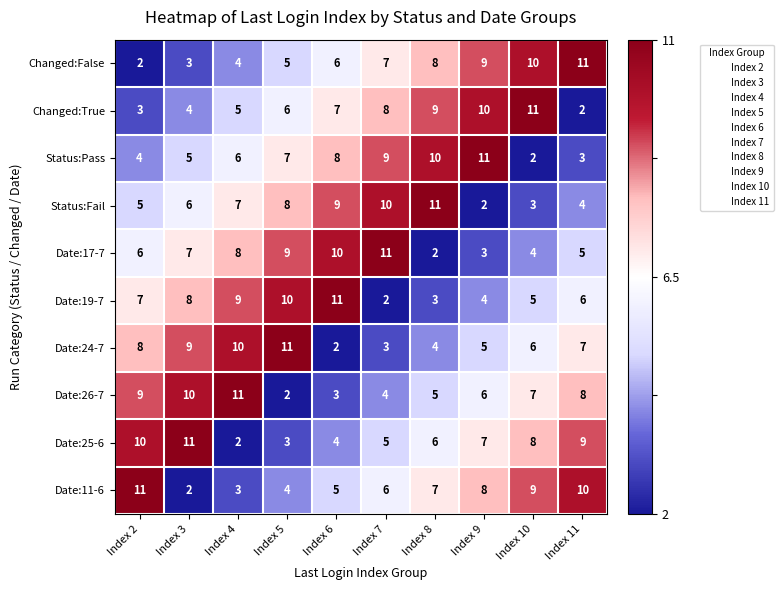

The Status:Fail series shows 9 at Index 6. True or false?

True